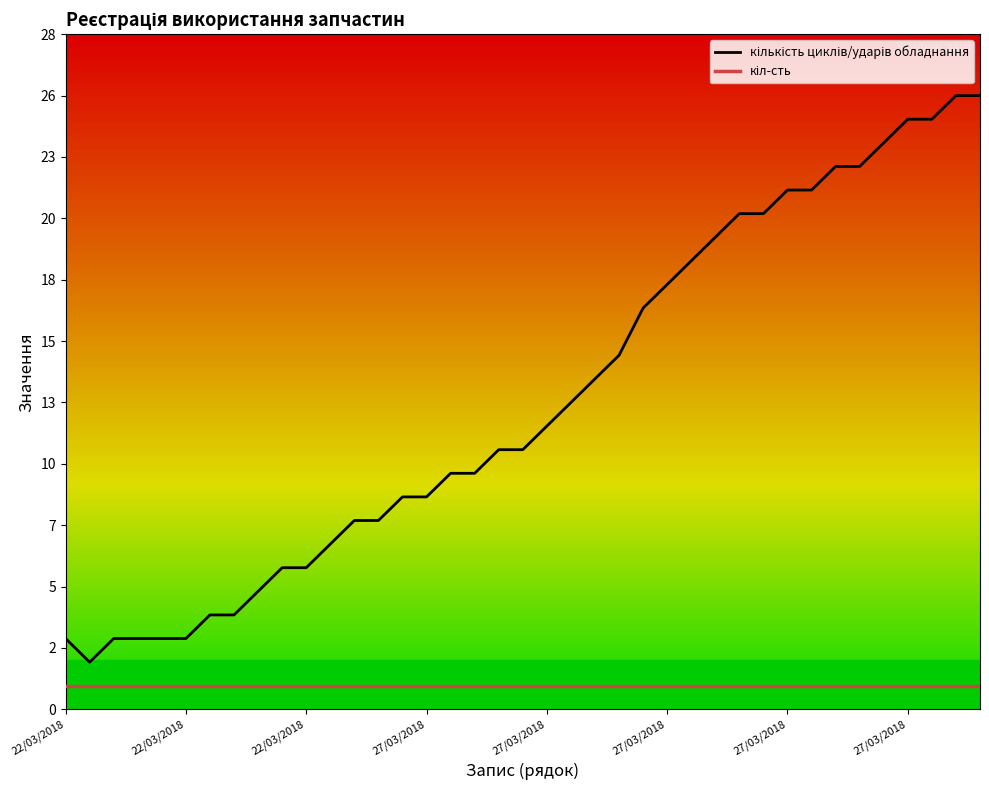

Is this an area chart (filled region under the line)?

No